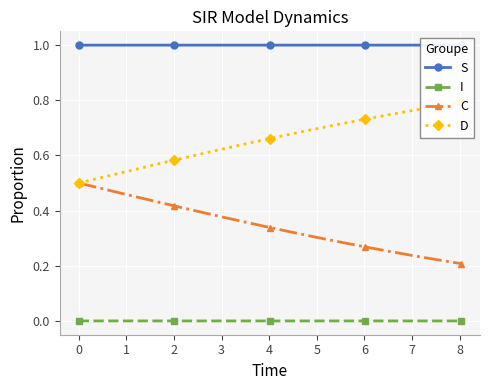

Which series has the largest range (max minus min)?

D